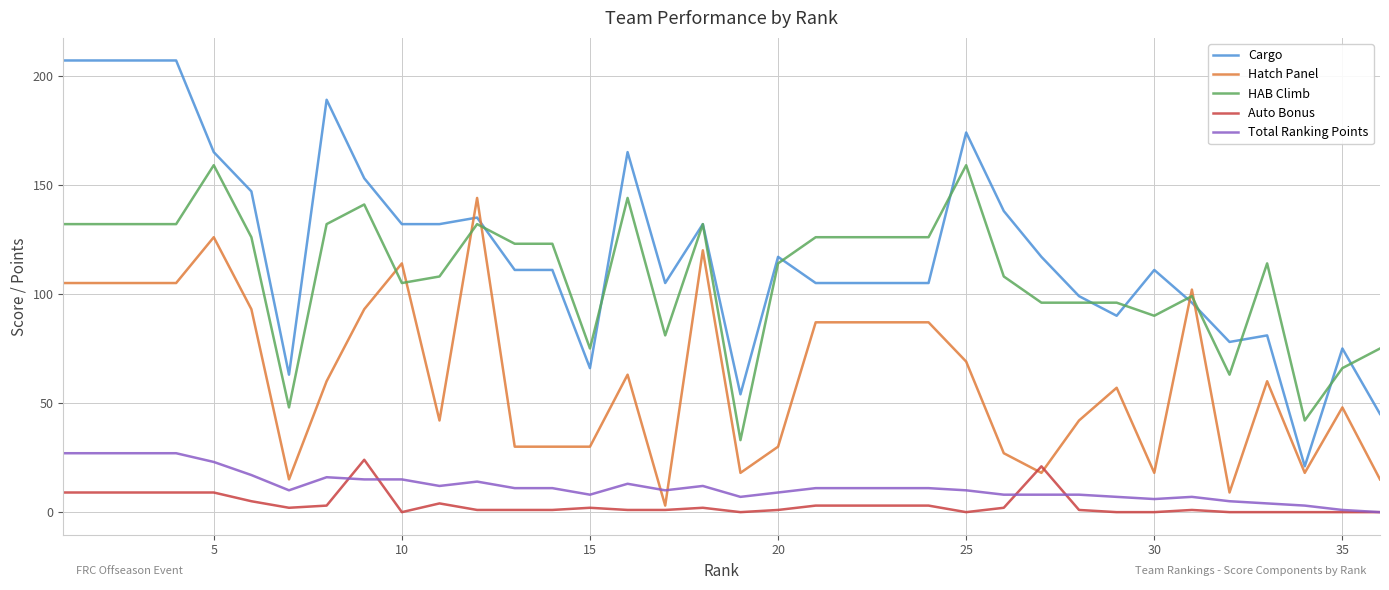

True or false: Total Ranking Points and Cargo intersect in this chart.

False